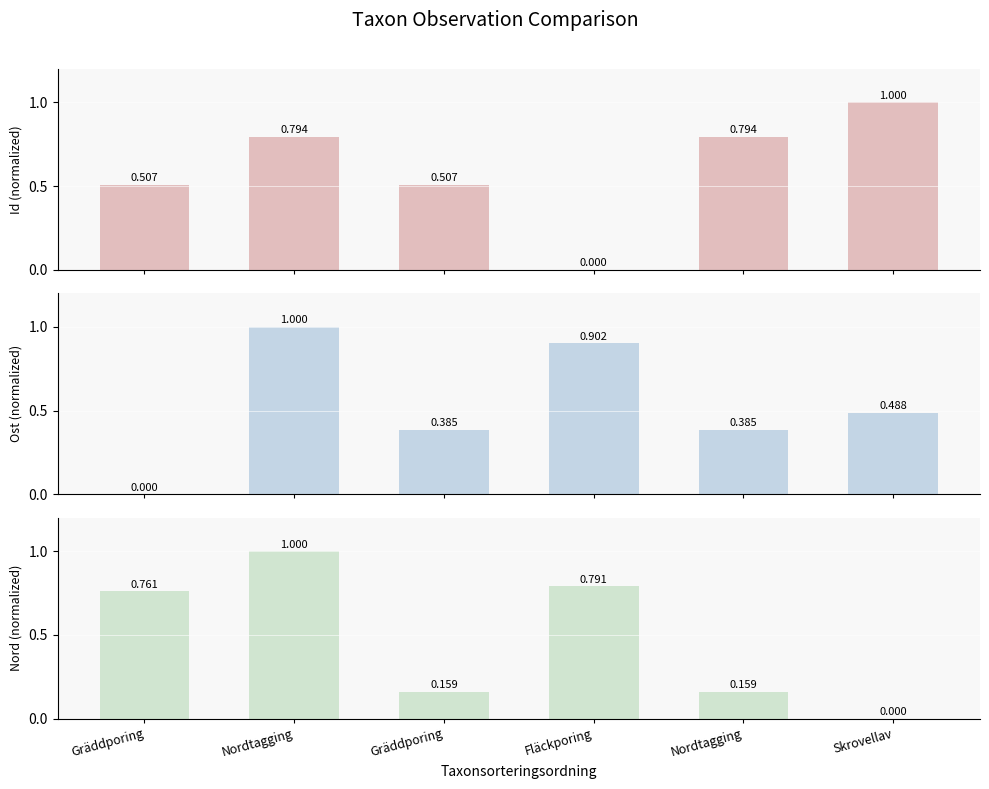

List the series in order of their overall mean, highest first.

Id, Ost, Nord